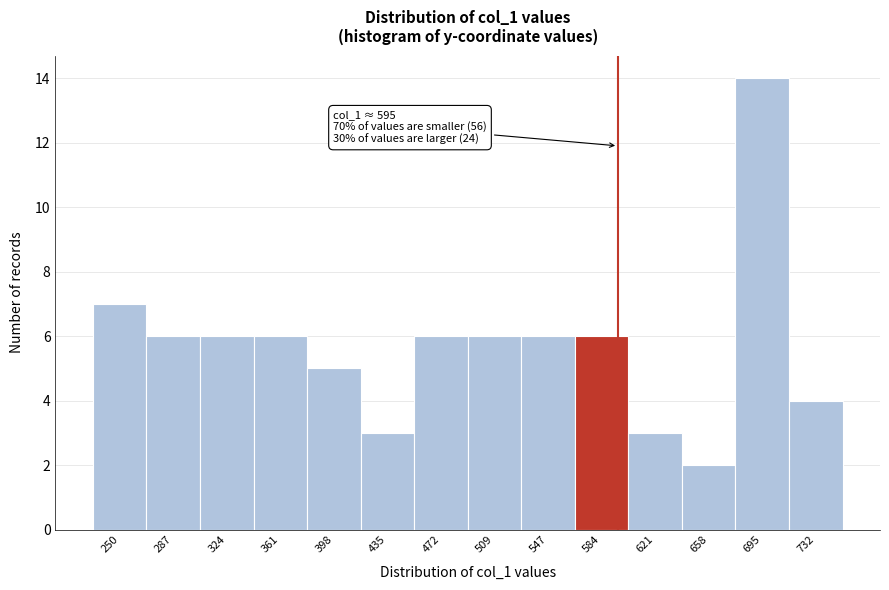

Over which range of the x-axis is the bar tallest?

675 to 715